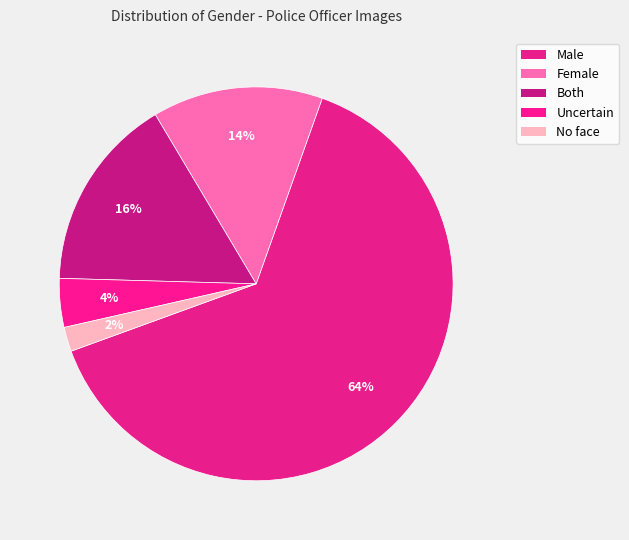

Count the number of slices in the pie.

5